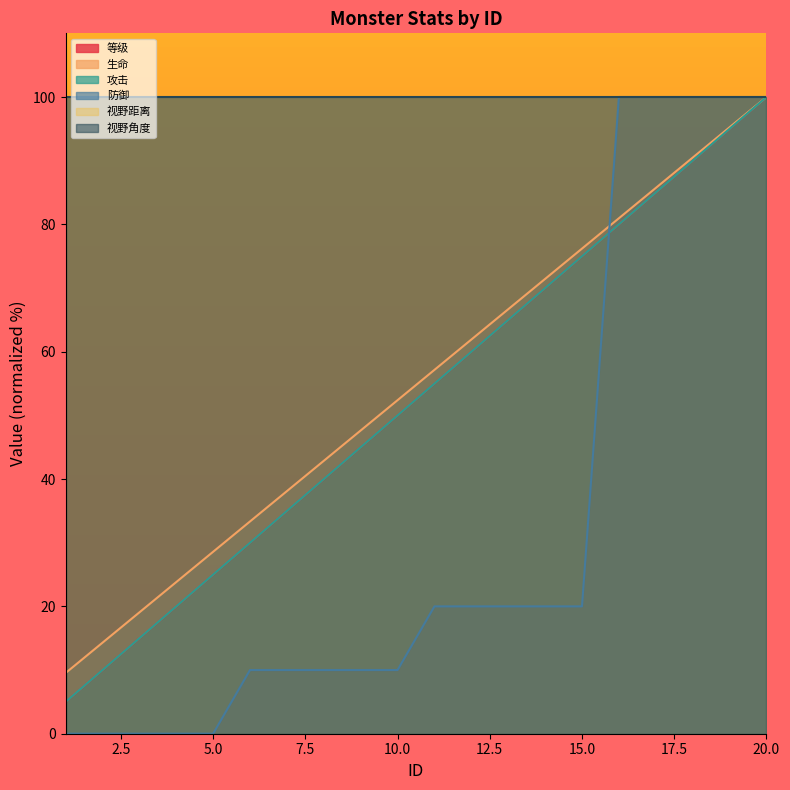

Which category has the highest value in the 等级 series?

20